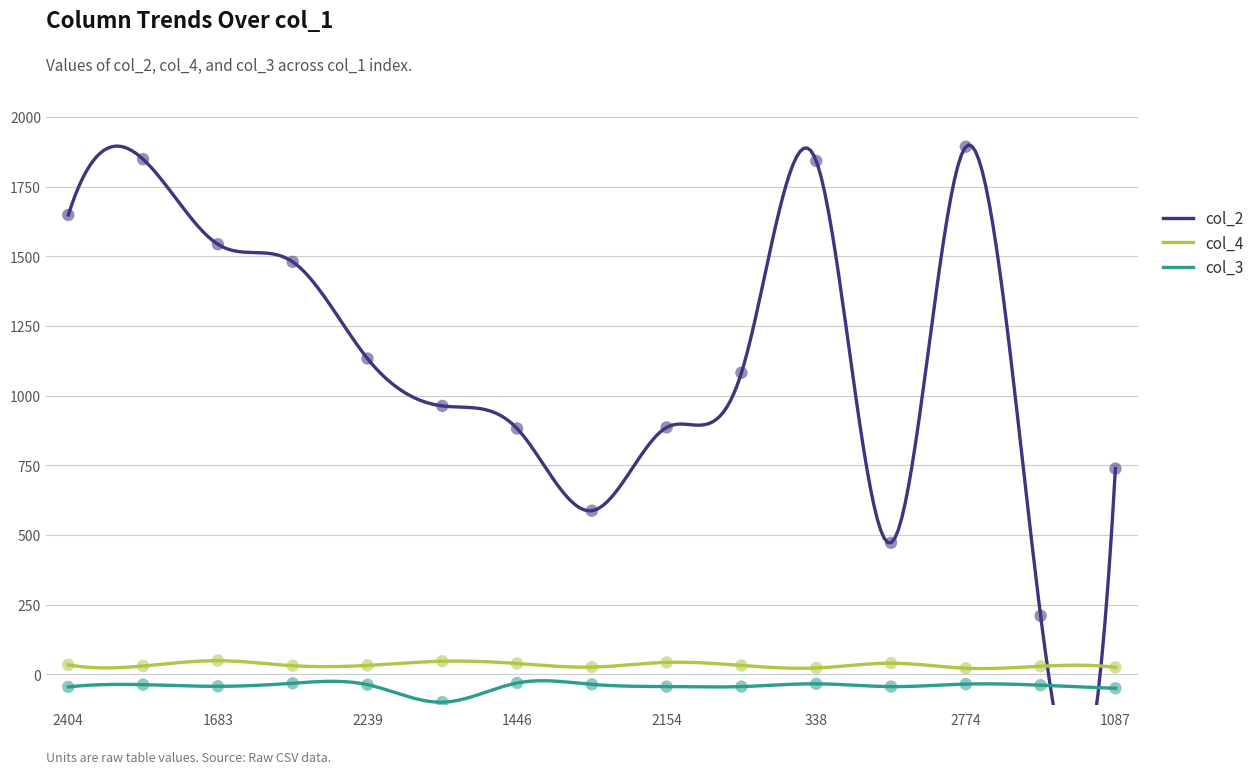

Which series has the largest total across all categories?

col_2